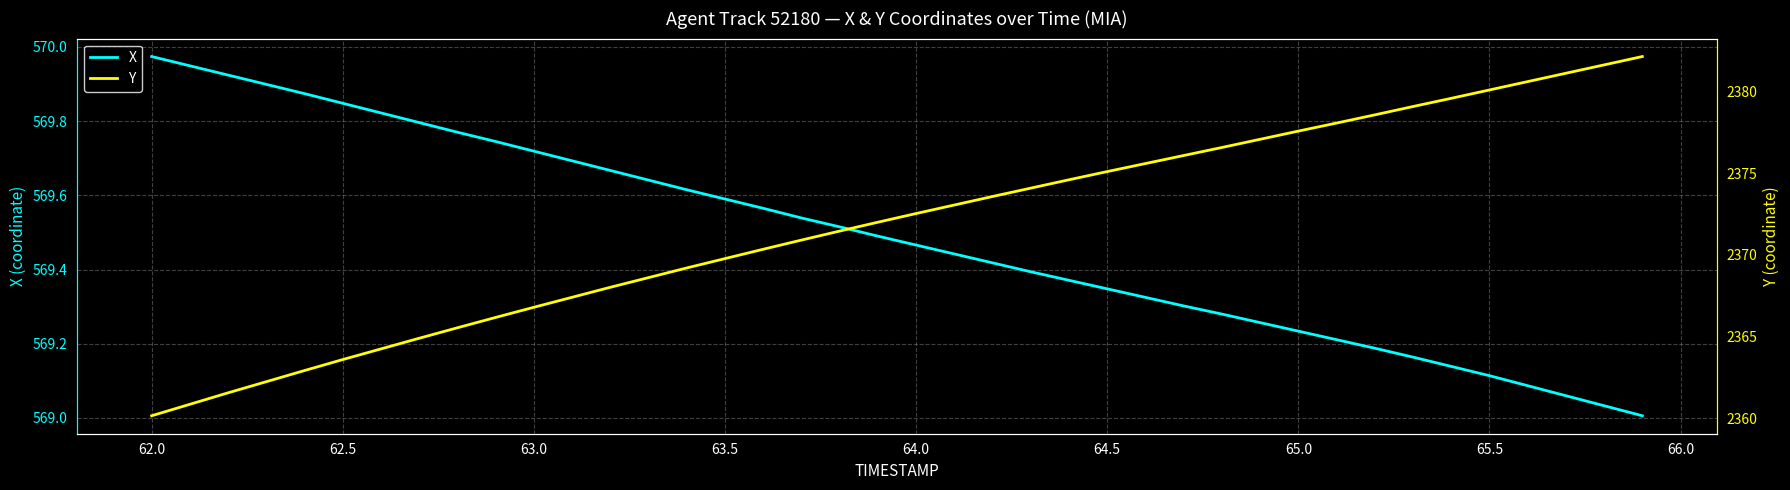

Which category has the highest value in the X series?

62.0